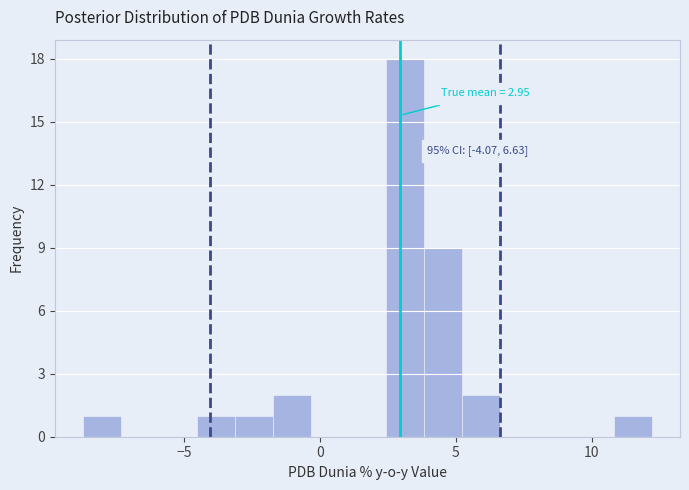

Around what value on the x-axis is the tallest bar? Give the approximate position of its centre, as read against the axis.

3.0